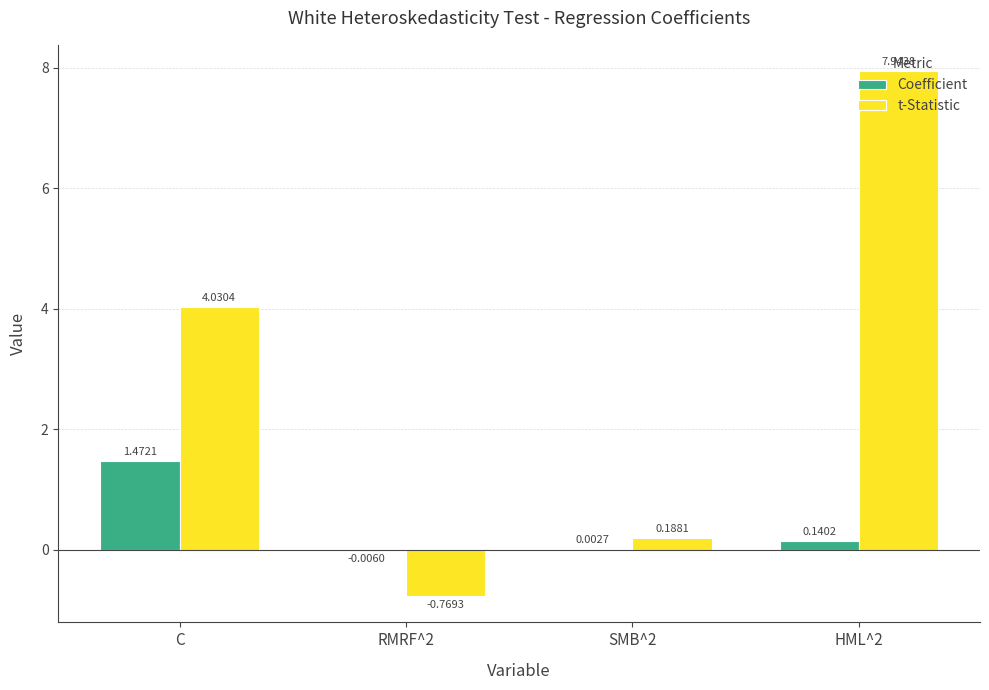

Between C and RMRF^2, which series saw the biggest shift?

t-Statistic